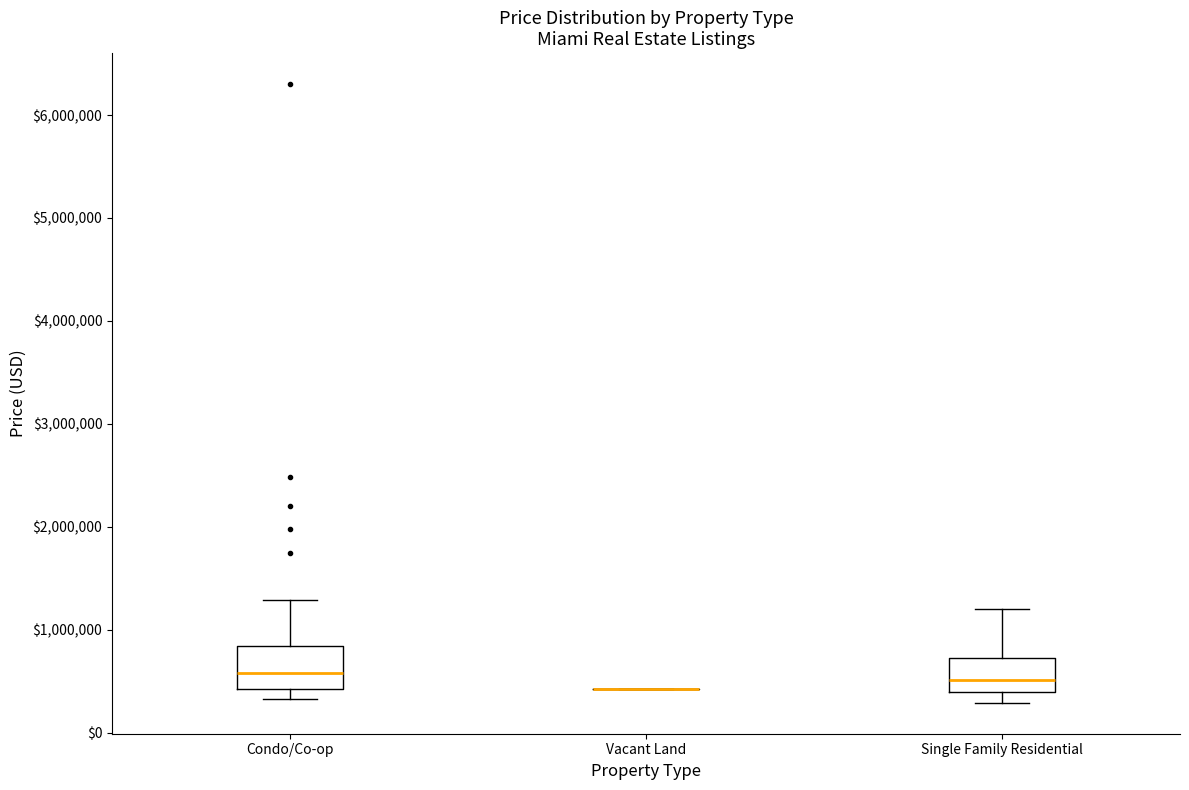

Reading left to right, read every box against the y-axis: the position of its median line, the range the box covers, and the ends of its whiskers. The values are not printed on the chart, so give them approximately, as read against the axis.

Condo/Co-op: median 600000, box 400000 to 800000, whiskers 300000 to 1300000
Vacant Land: box collapsed to a line at 400000, whiskers 400000 to 400000
Single Family Residential: median 500000, box 400000 to 700000, whiskers 300000 to 1200000